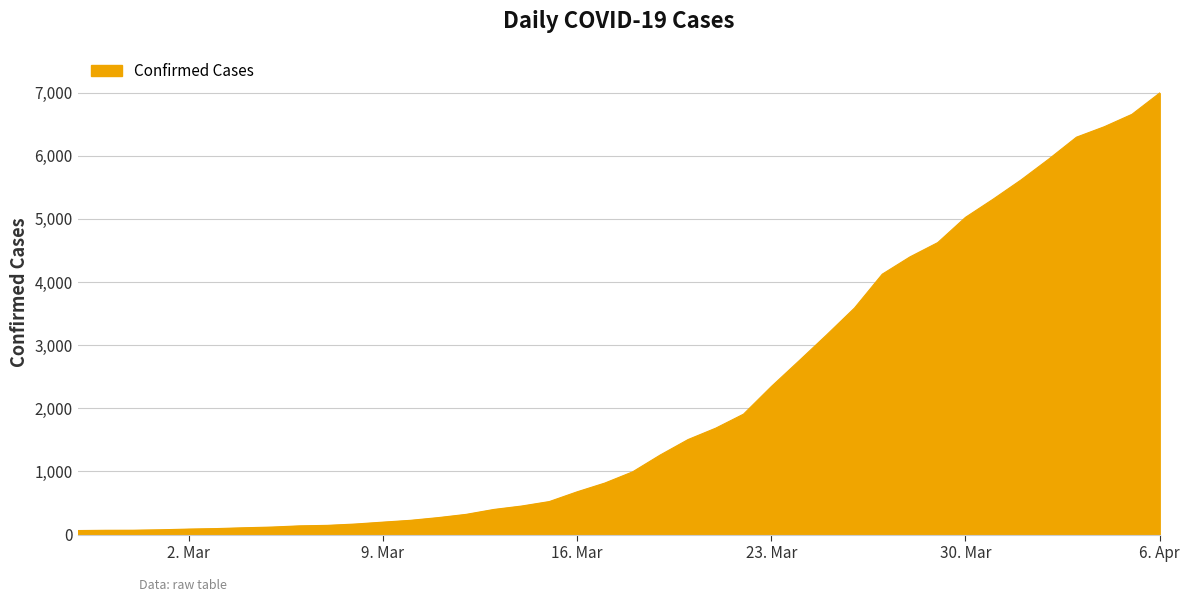

What is the difference between the maximum and minimum values?

6931